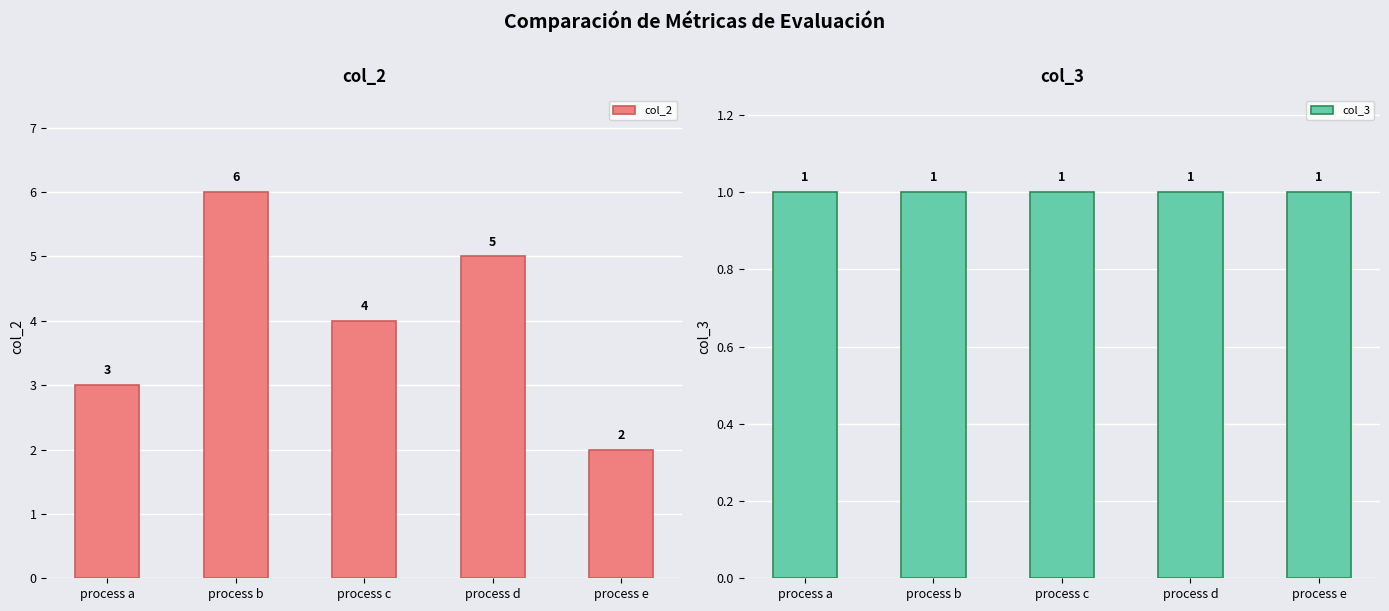

Rank the series at process d from highest to lowest value.

col_2, col_3